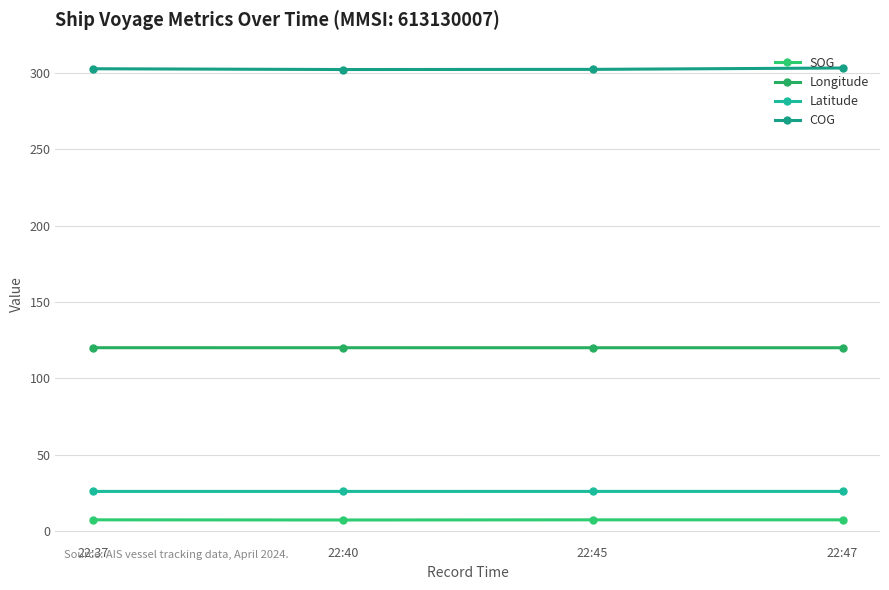

What is the minimum value for SOG?

7.3